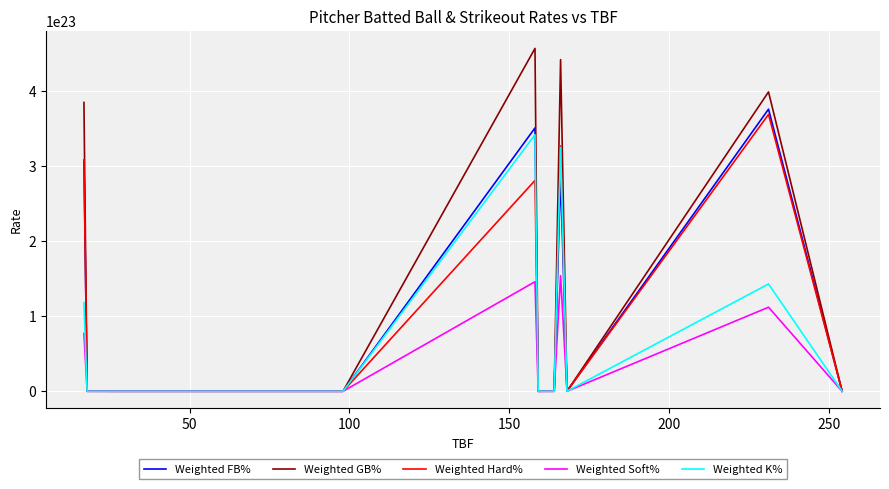

Which series has the largest range (max minus min)?

Weighted GB%